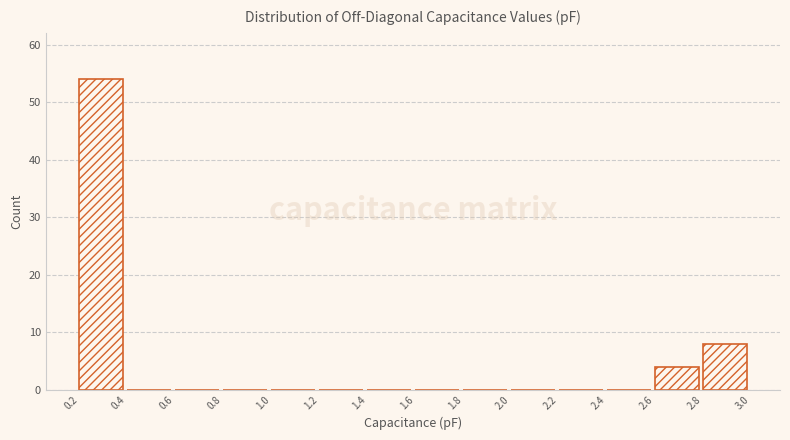

What is the height of the bar covering 2.6 to 2.8 on the x-axis? The values are not printed on the chart, so give them approximately, as read against the axis.

4